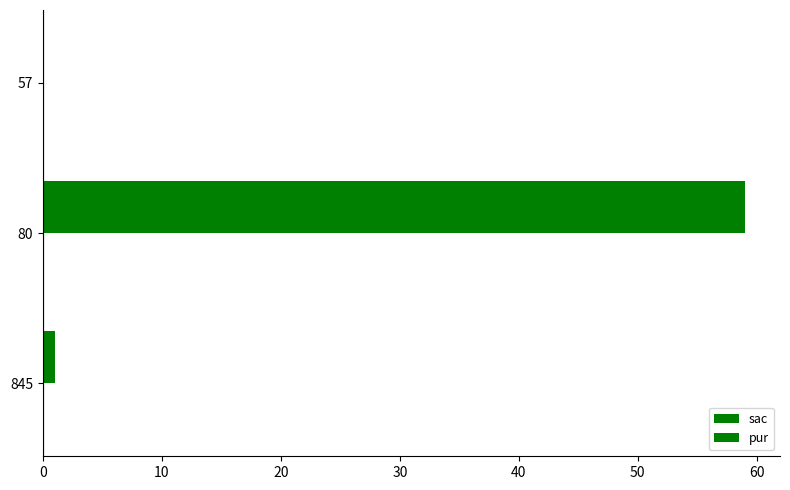

How many series are shown in this chart?

1